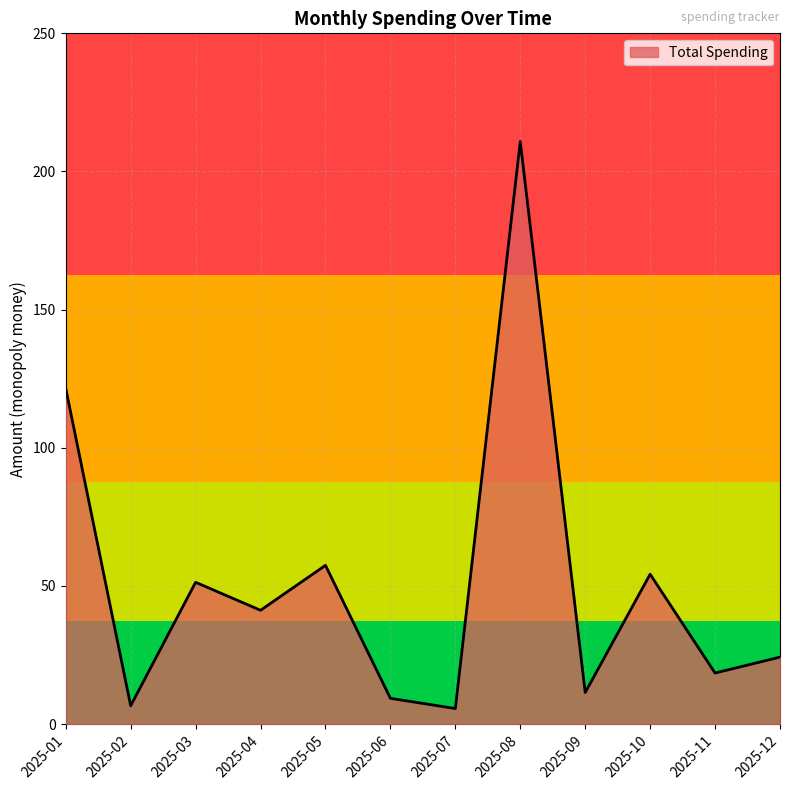

The chart shows a value of 83.0 at 2025-10. True or false?

False